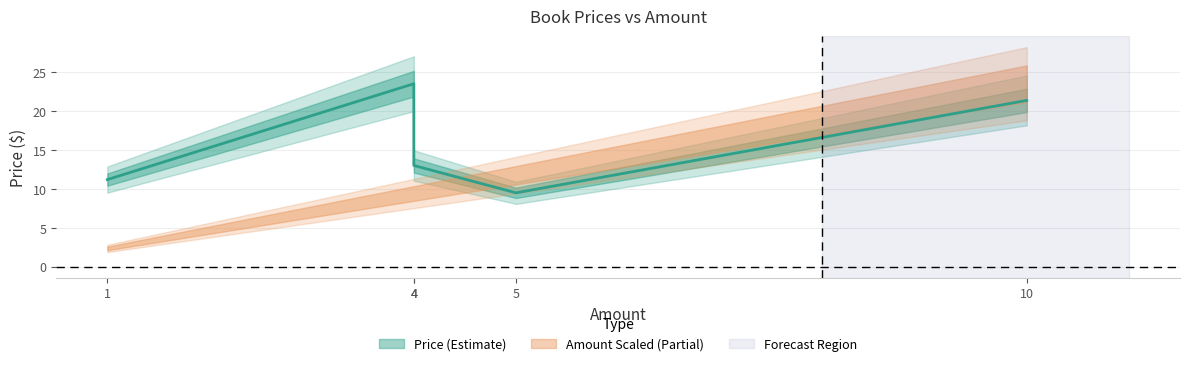

What is the difference between the maximum and minimum values in the Price series?

14.0